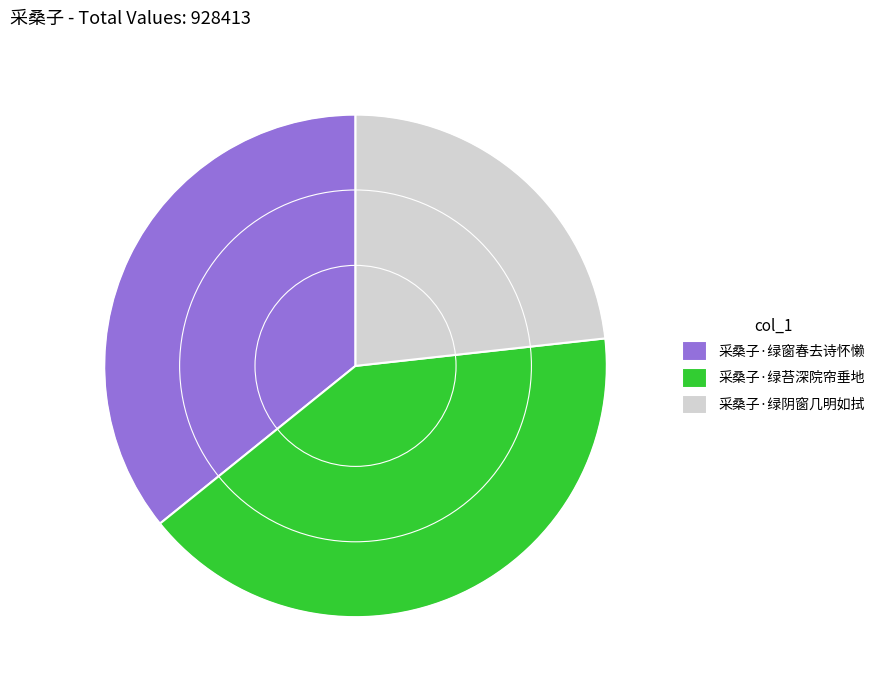

What is the largest slice in the pie chart?

采桑子·绿苔深院帘垂地